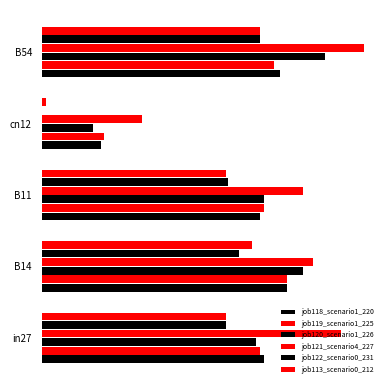

Reading left to right, what are all the values shown in this chart?

job118_scenario1_220: 0.7	0.8	0.7	0.2	0.7
job119_scenario1_225: 0.7	0.8	0.7	0.2	0.7
job120_scenario1_226: 0.7	0.8	0.7	0.2	0.9
job121_scenario4_227: 0.9	0.8	0.8	0.3	1.0
job122_scenario0_231: 0.6	0.6	0.6	0.0	0.7
job113_scenario0_212: 0.6	0.7	0.6	0.0	0.7